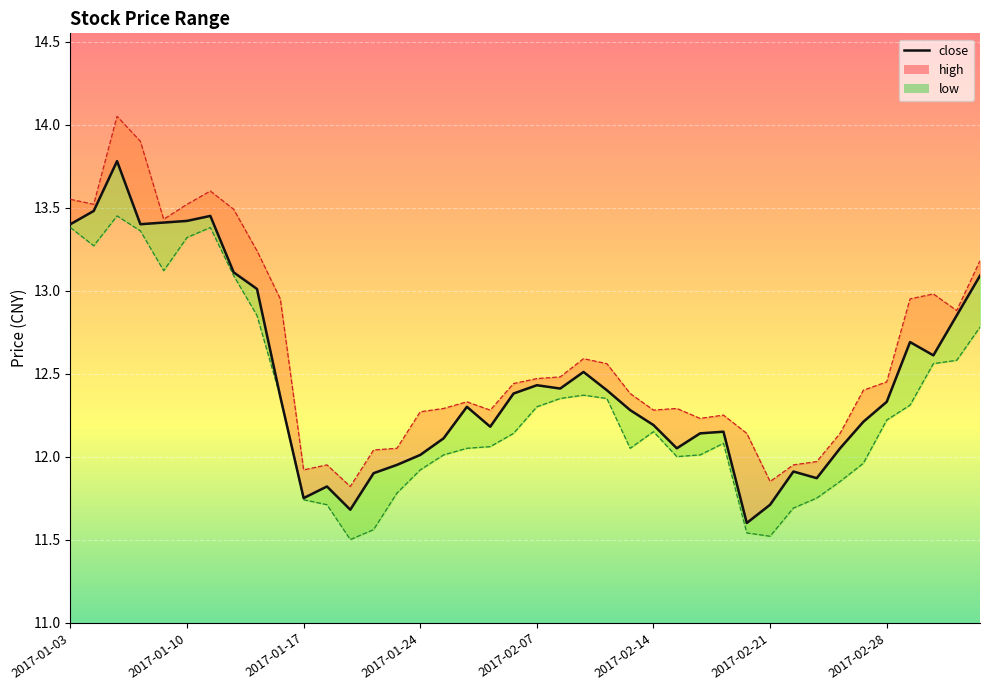

True or false: low and high intersect in this chart.

False